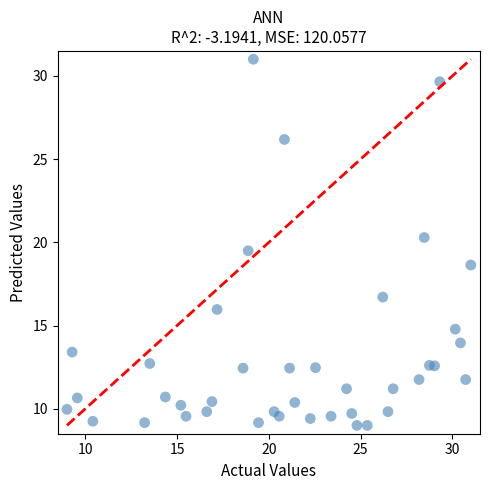

What is the range of X values (max minus min)?

22.0